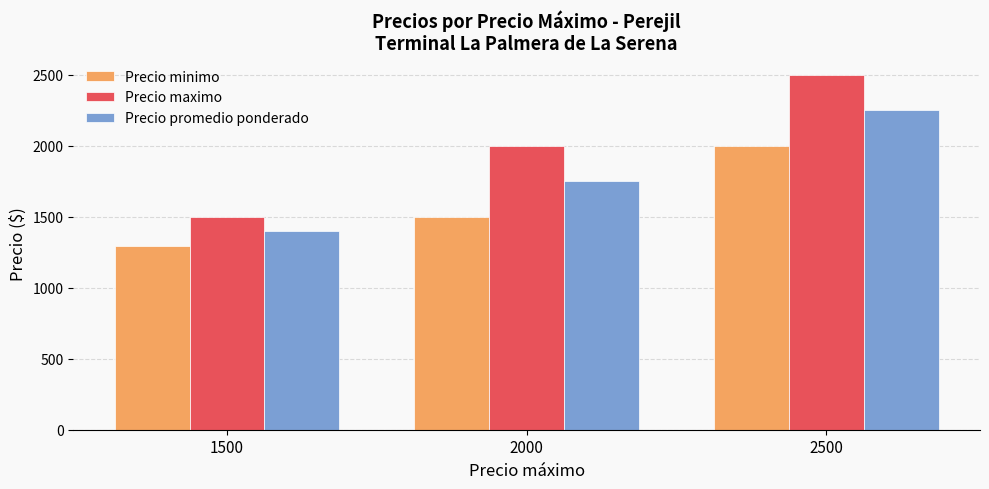

Which category has the lowest value in the Precio maximo series?

1500